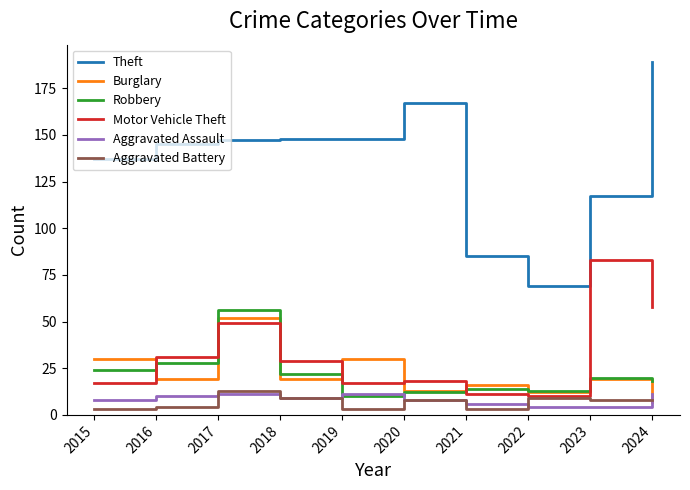

Rank the series by their maximum value, from lowest to highest.

Aggravated Assault, Aggravated Battery, Burglary, Robbery, Motor Vehicle Theft, Theft